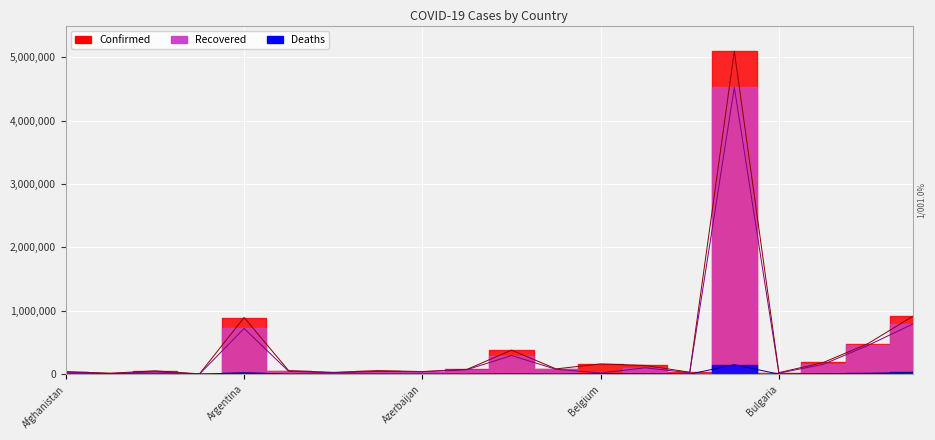

List the labels in order of Recovered value, largest first.

Brazil, Colombia, Argentina, Chile, Bangladesh, Canada, Bolivia, Belarus, Bahrain, Armenia, Austria, Azerbaijan, Algeria, Afghanistan, Australia, Bosnia and Herzegovina, Belgium, Bulgaria, Albania, Angola